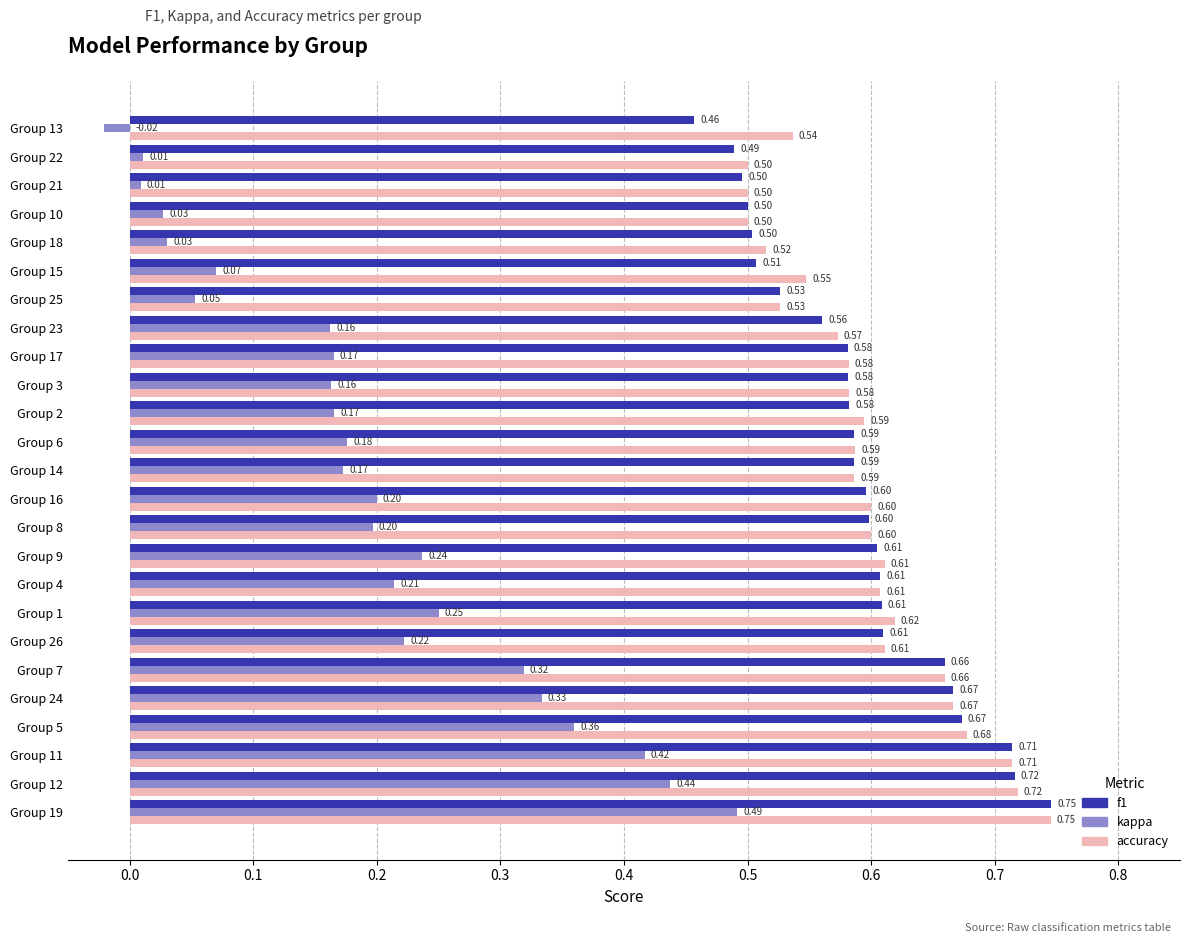

Which series has the widest spread of values?

kappa